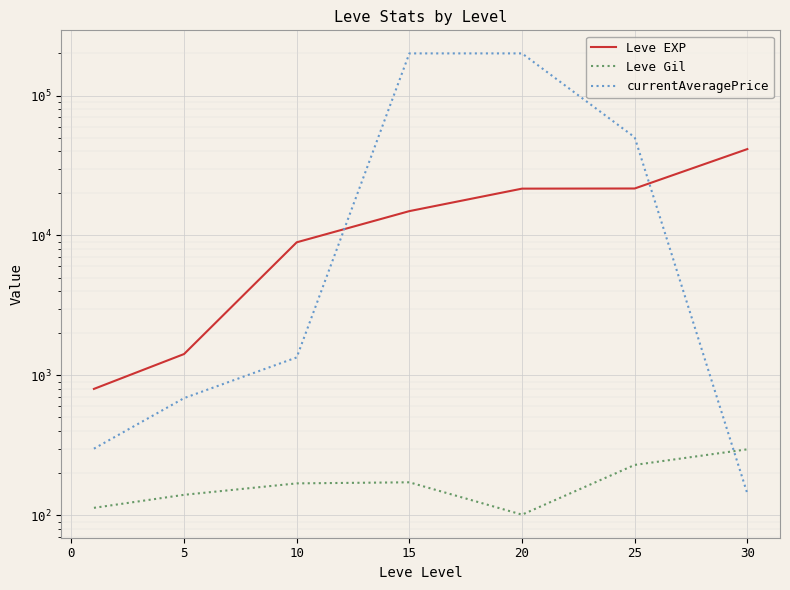

What is the minimum value for Leve EXP?

800.0